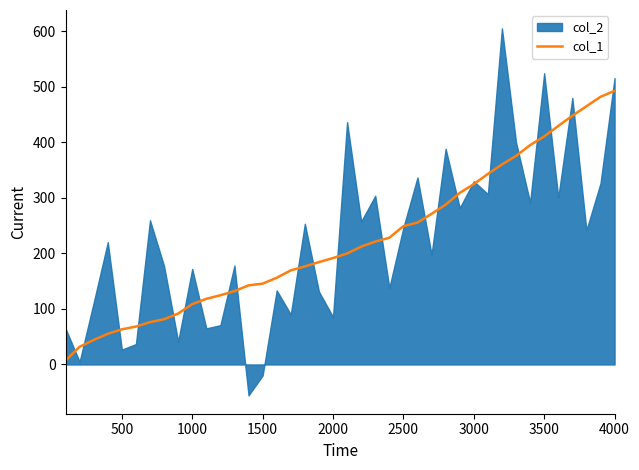

True or false: col_1 has a value of 63.3 at 500.

True